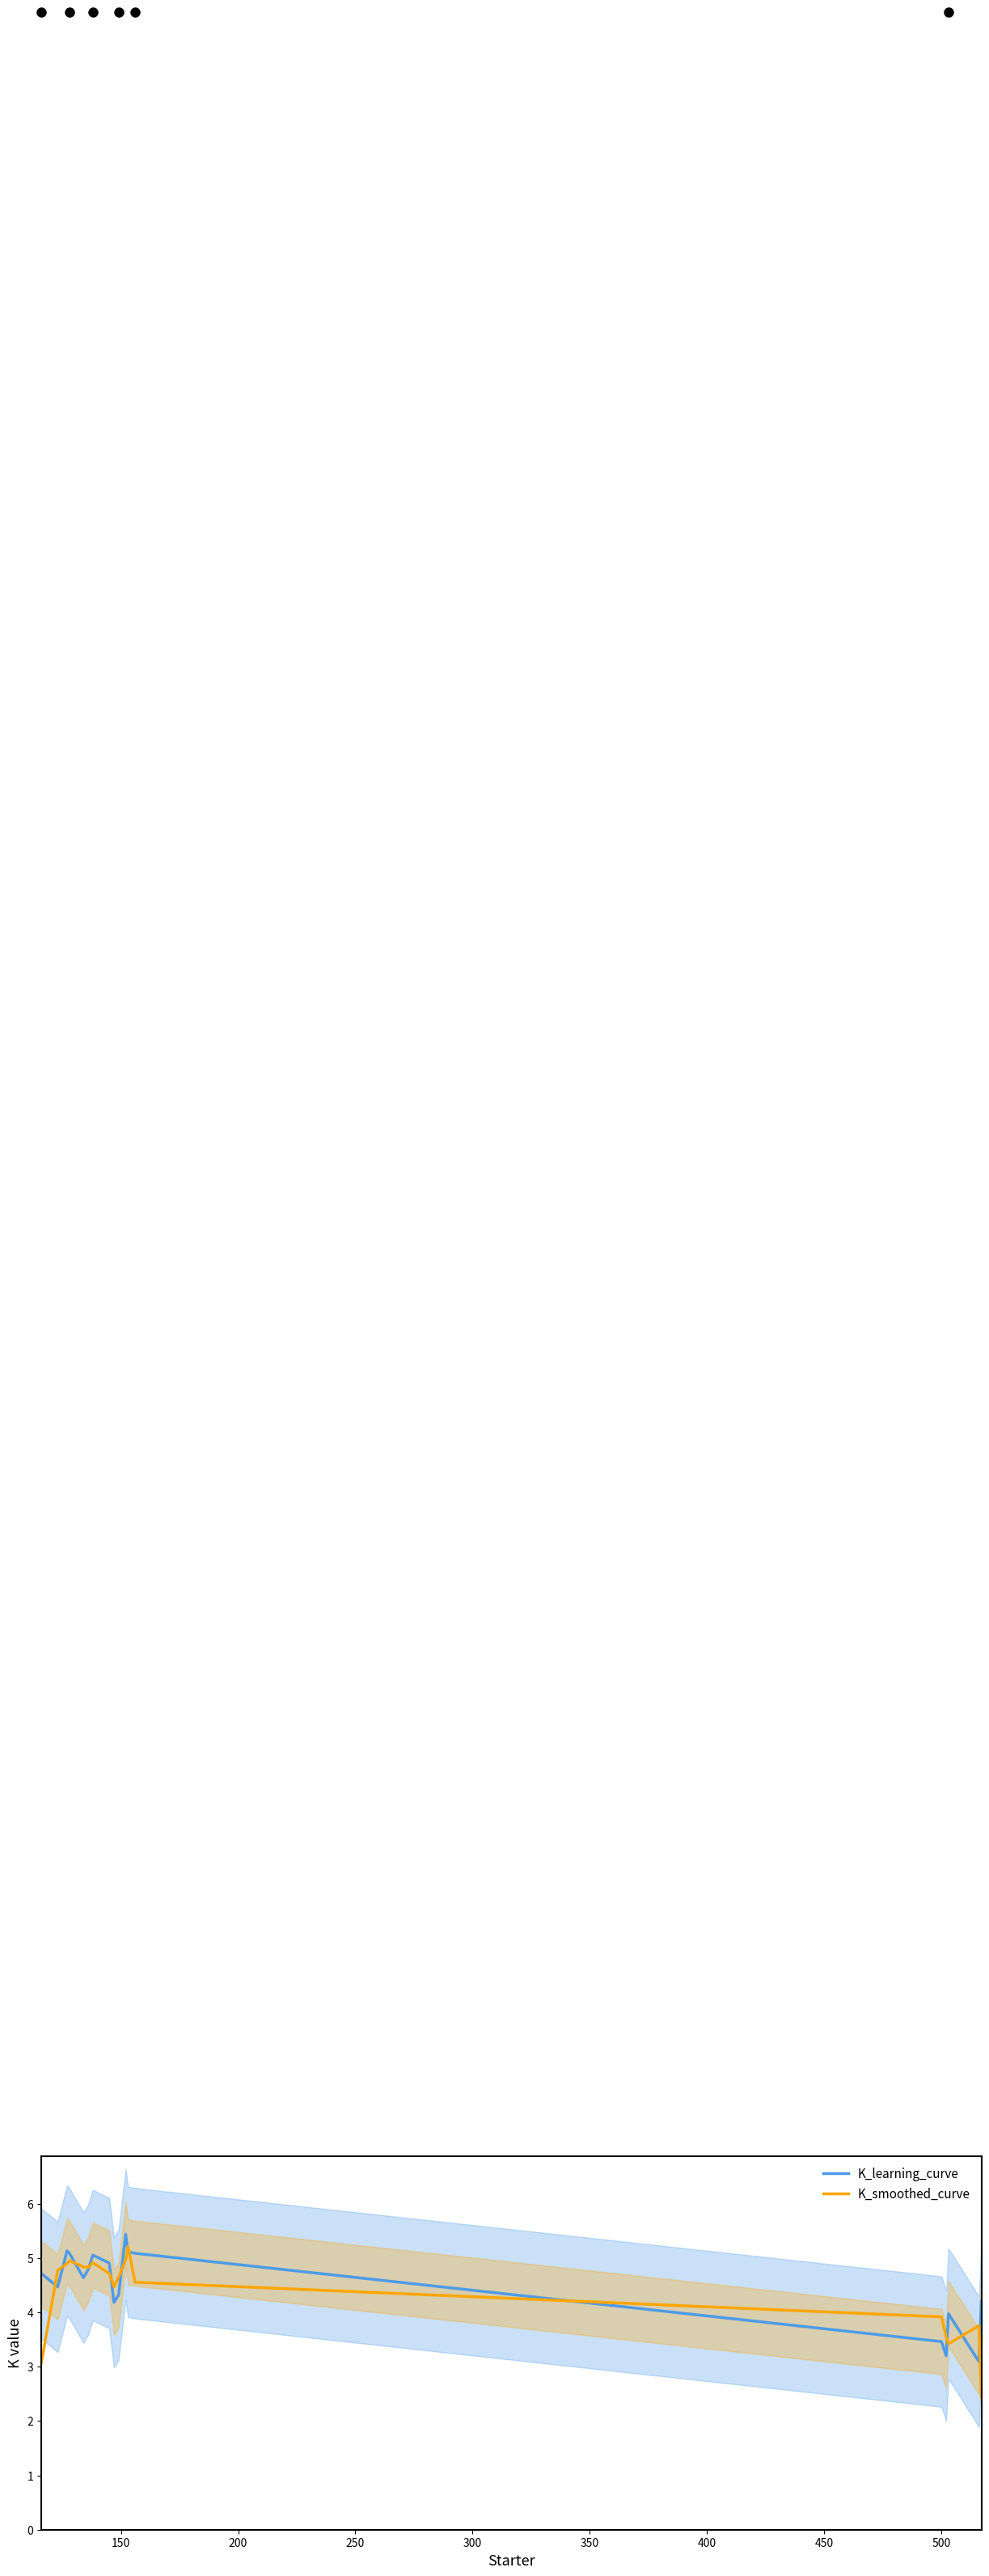

How many lines are shown in the chart?

2